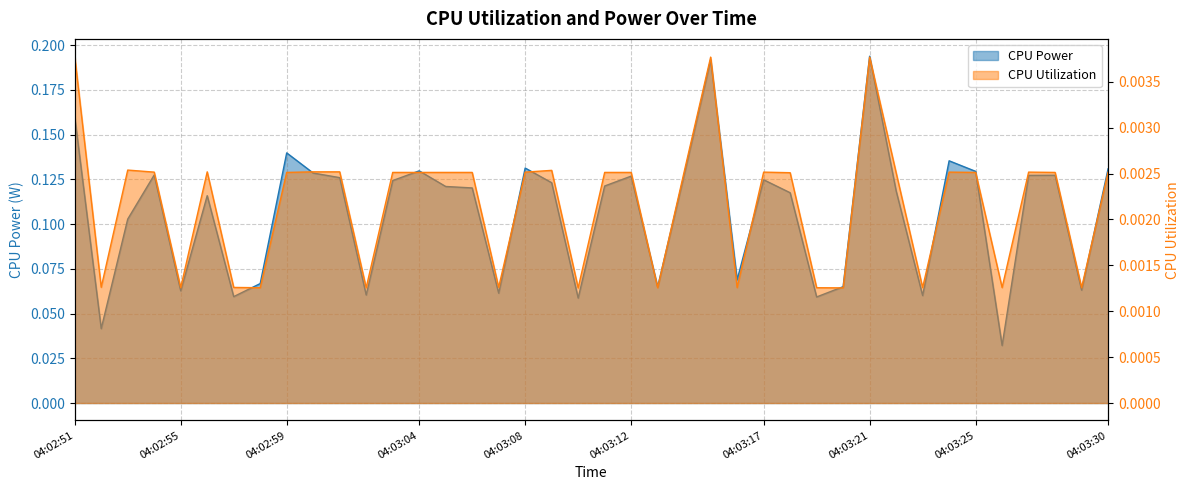

Between 04:03:12 and 04:03:30, which series saw the biggest shift?

CPU Power